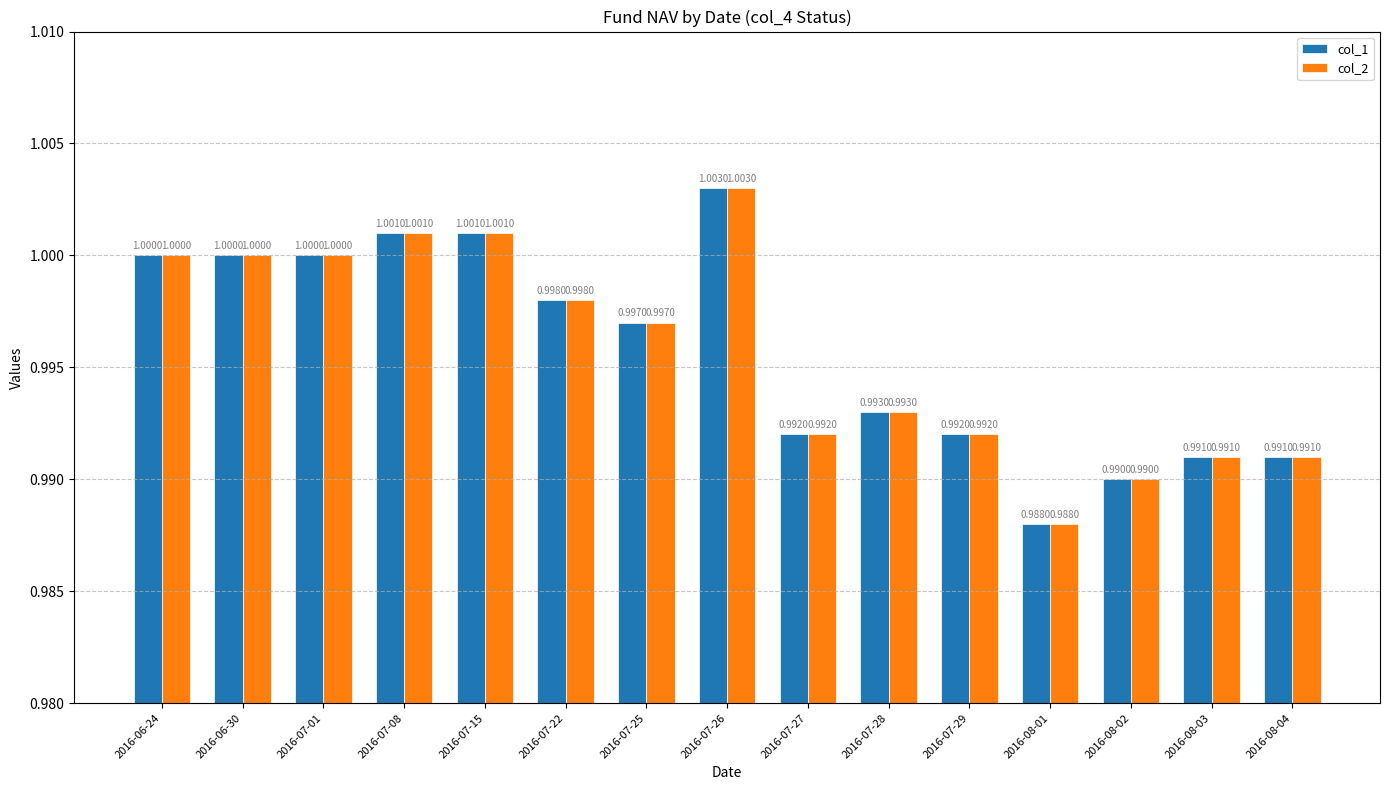

Which category has the lowest value in the col_2 series?

2016-08-01